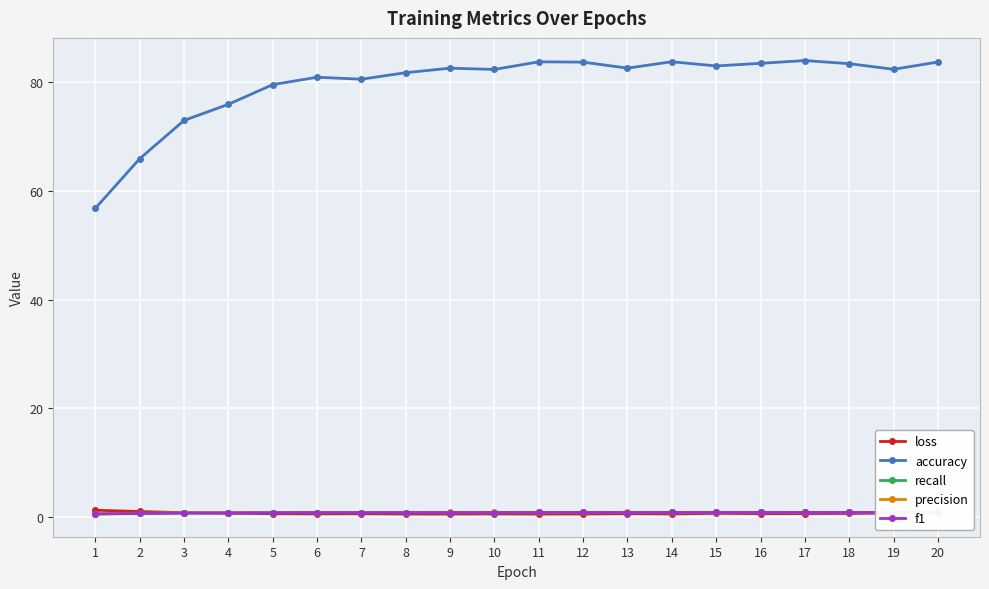

How many data points does each series have?

20